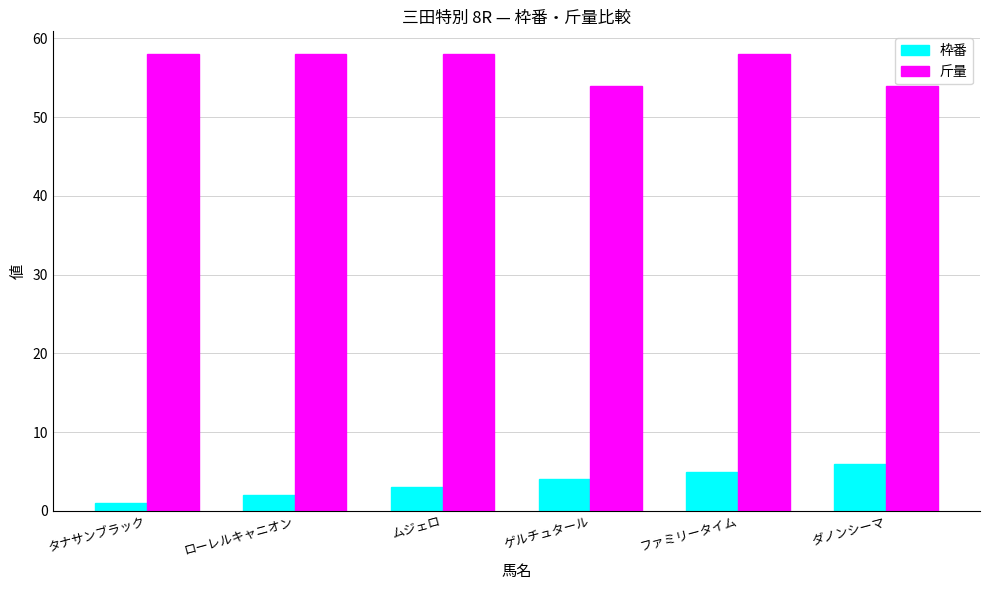

List the series in order of their peak value, highest first.

斤量, 枠番